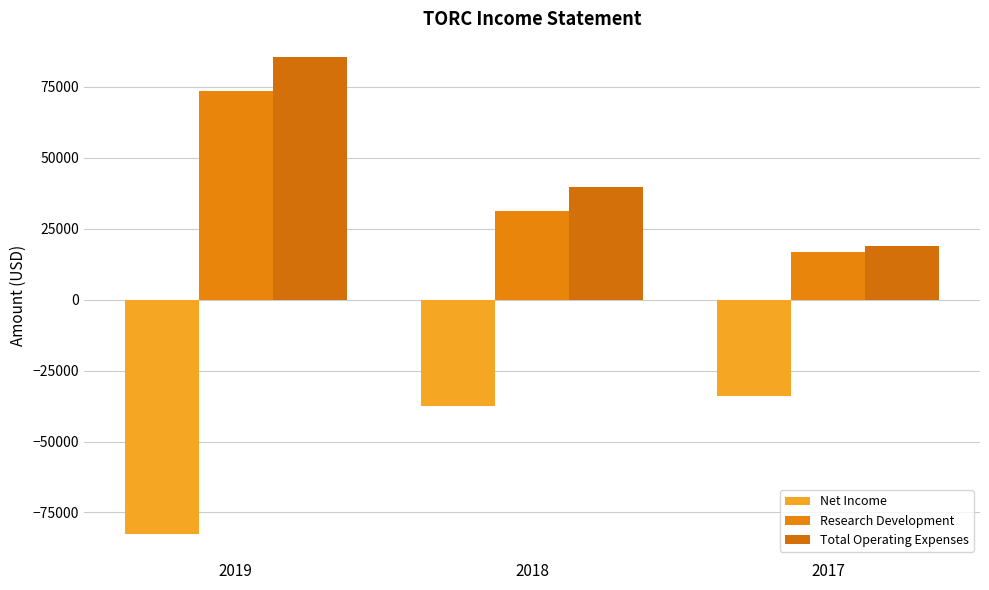

What is the average value of the Total Operating Expenses series?

48033